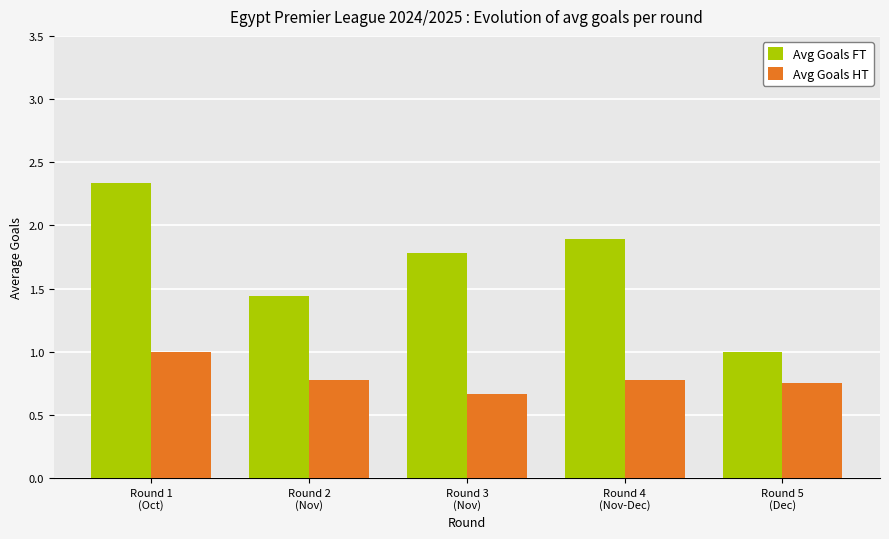

What is the average value of the Avg Goals FT series?

1.7